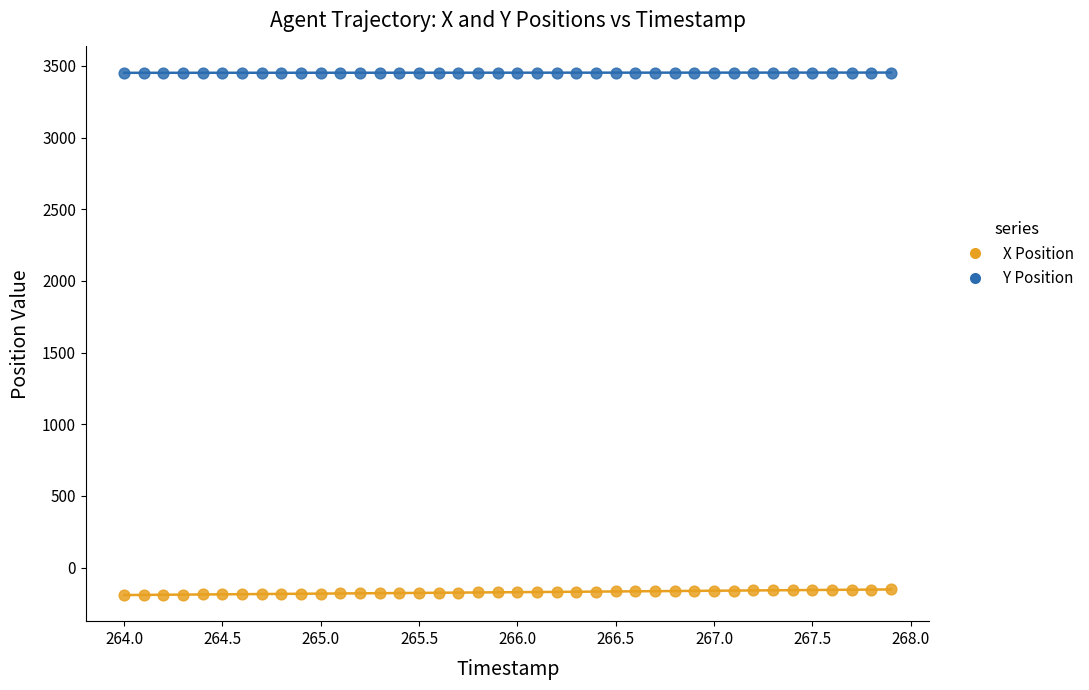

Which series reaches the minimum Y coordinate?

X Position